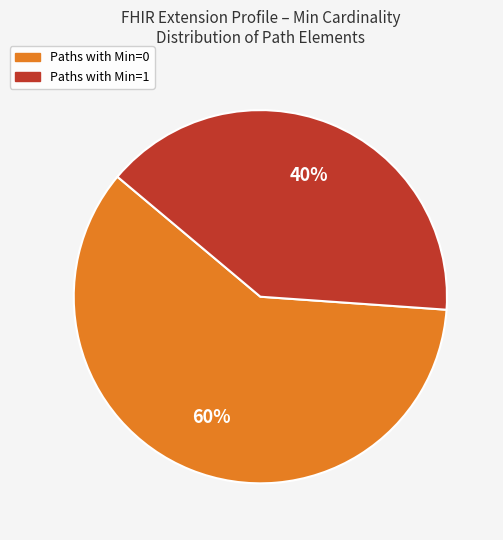

To the nearest percent, what is the difference between the largest and smallest slice percentages?

20%